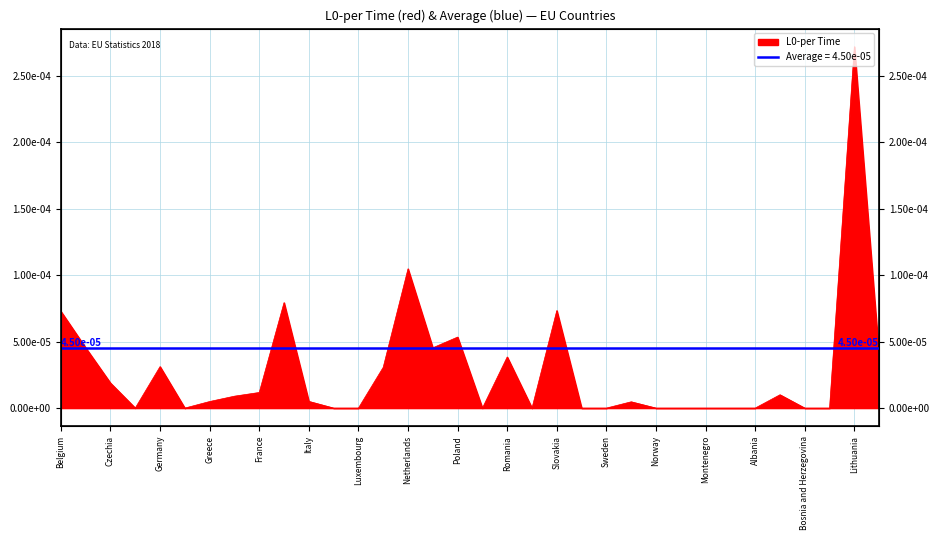

The chart shows a value of 0.0 at Poland. True or false?

True